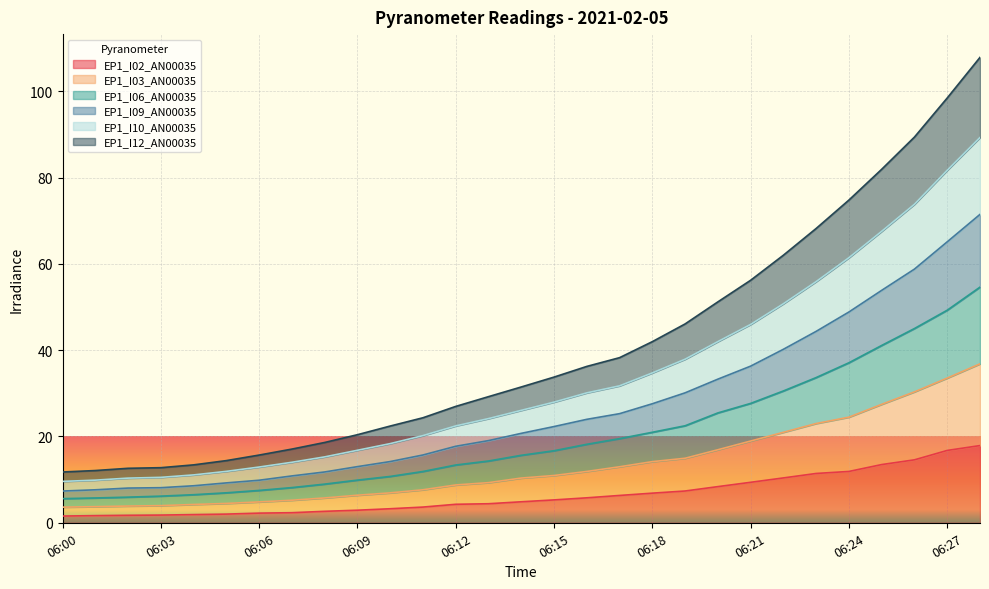

Read the EP1_I12_AN00035 value at 06:28.

89.3